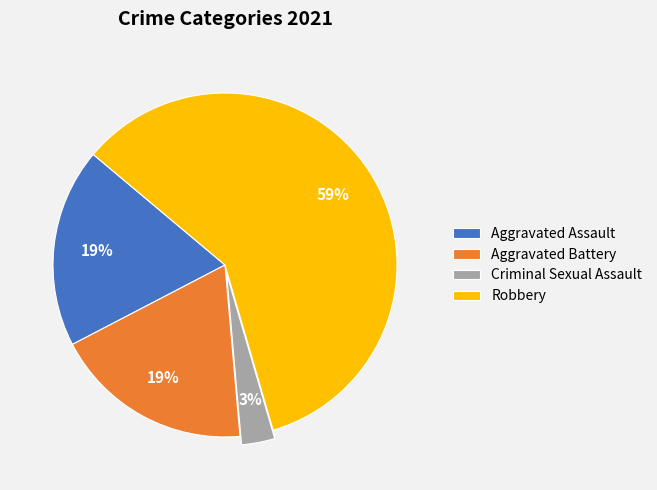

To the nearest percent, what percentage of the pie is Criminal Sexual Assault?

3%